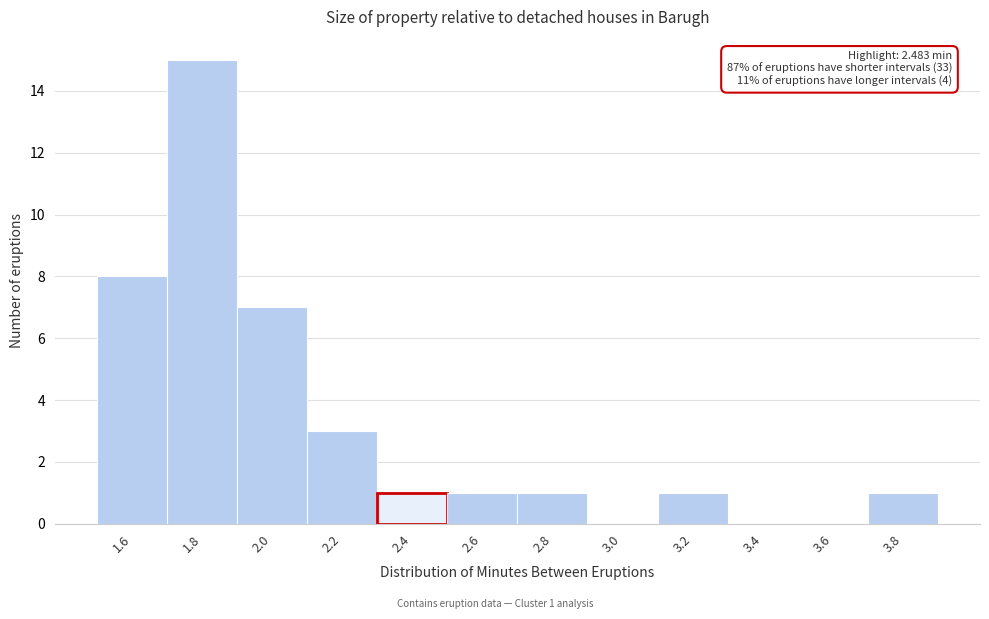

Reading left to right, extract all data points from this chart.

1.6=8	1.8=15	2.0=7	2.2=3	2.4=1	2.6=1	2.8=1	3.0=0	3.2=1	3.4=0	3.6=0	3.8=1